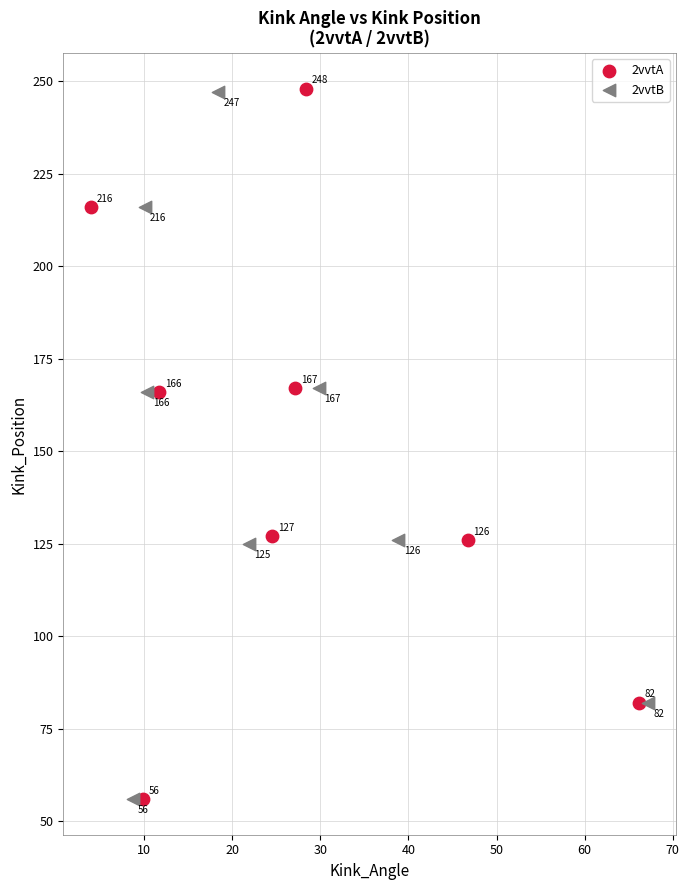

Which series contains the highest Y value?

2vvtA